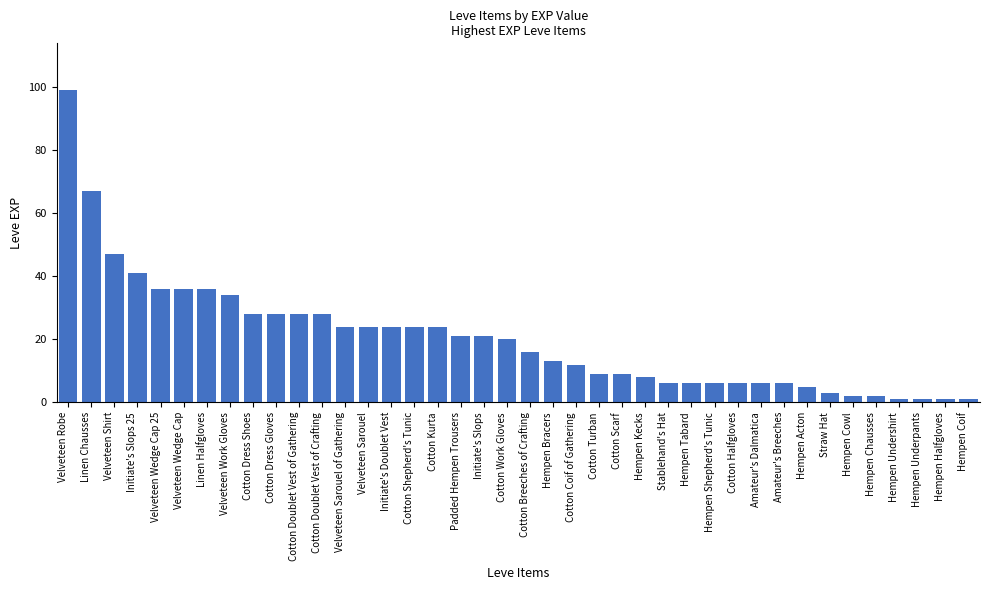

Which label corresponds to the largest value in the chart?

Velveteen Robe